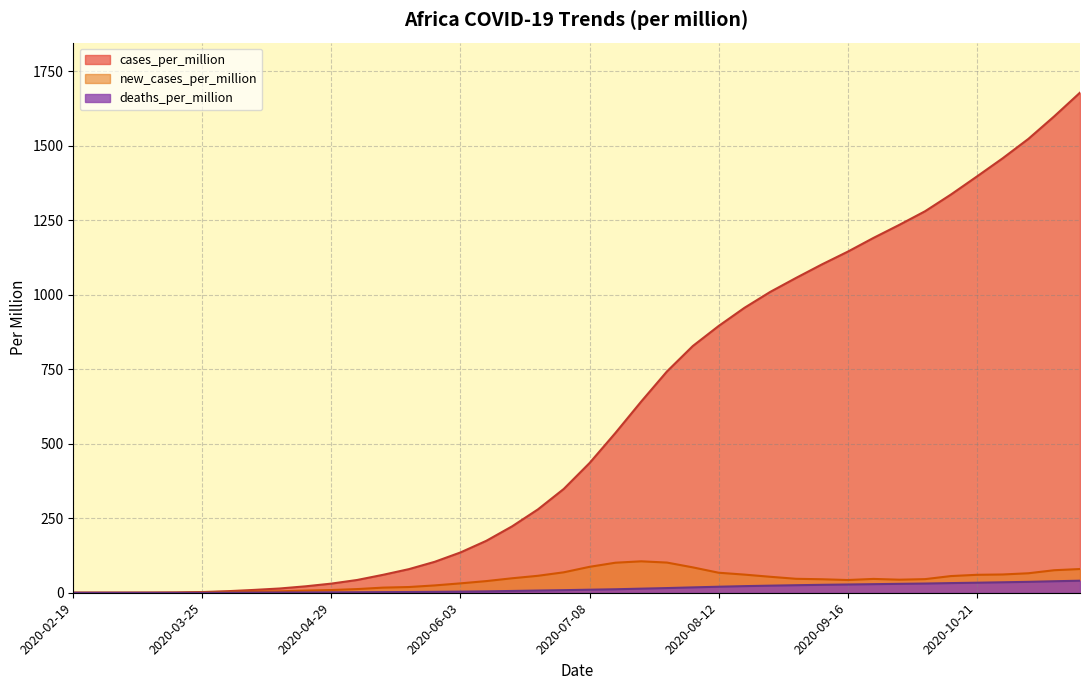

Which has a higher value, 2020-11-18 or 2020-06-24?

2020-11-18